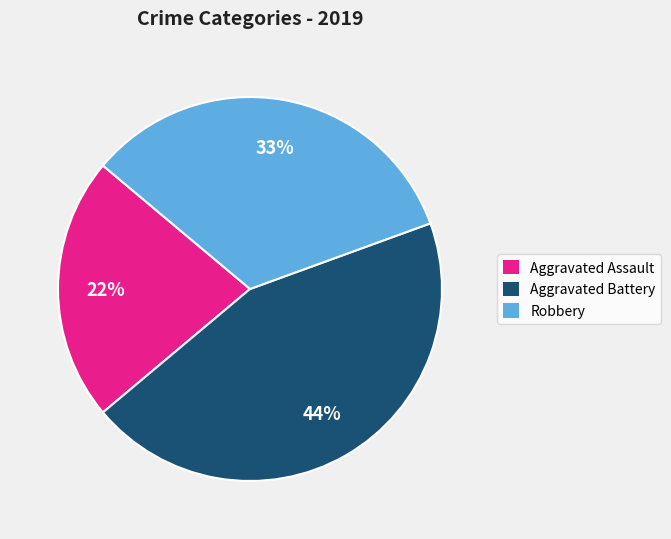

Between Aggravated Battery and Aggravated Assault, which is larger?

Aggravated Battery